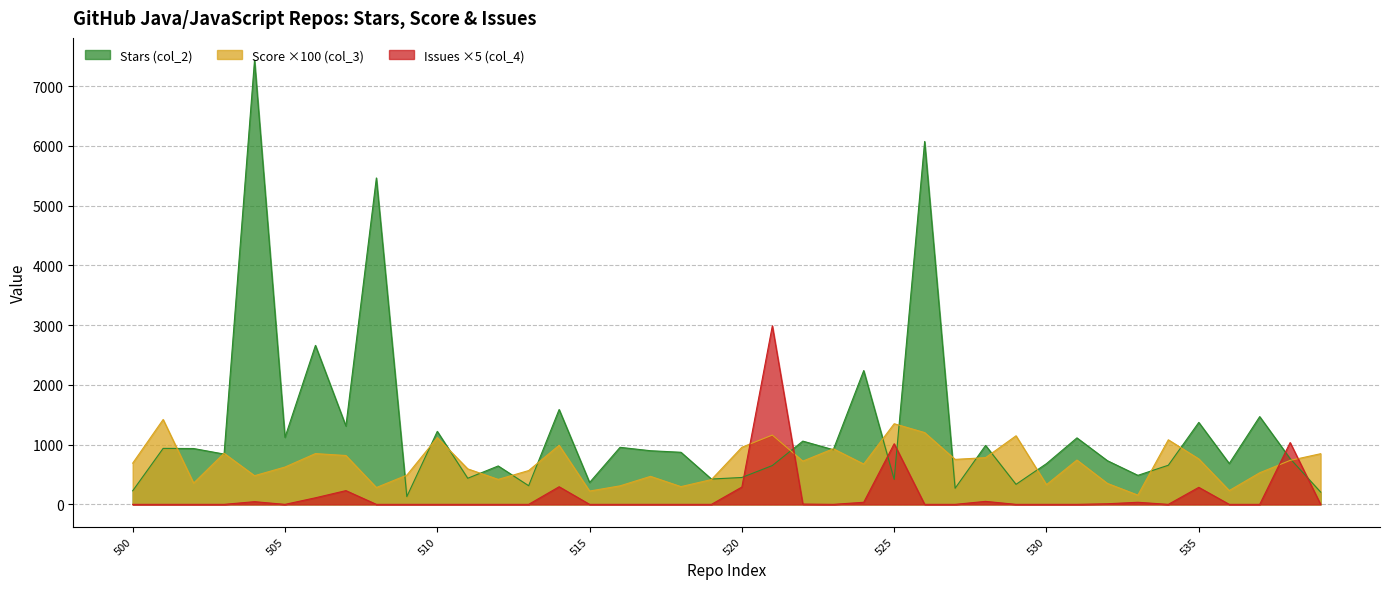

What is the sum of the Issues (col_4) values at 529 and 538?

1035.0